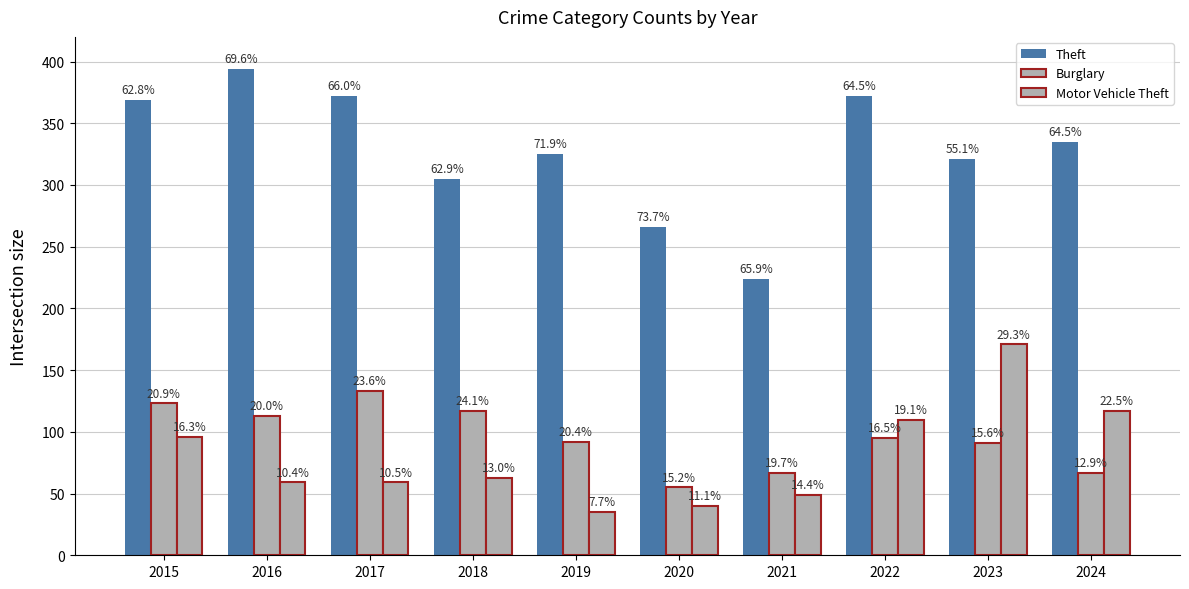

How many bars are there in total?

30